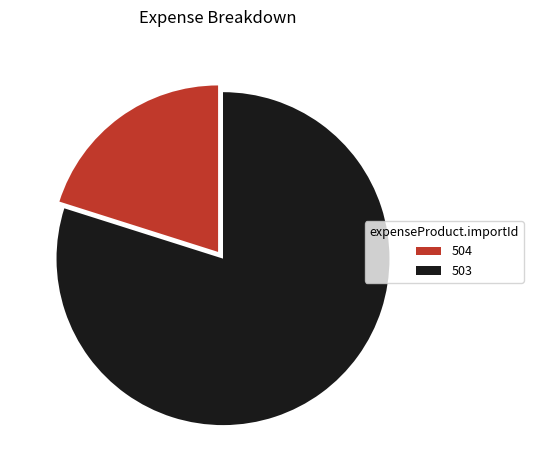

Is the sum of 503 and 504 greater than half?

Yes